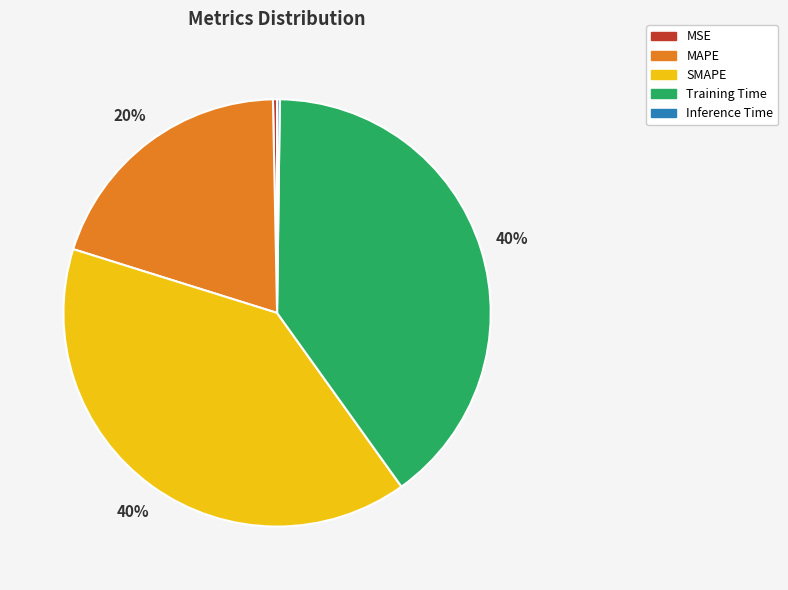

Combined, do SMAPE and Training Time account for over 50%?

Yes